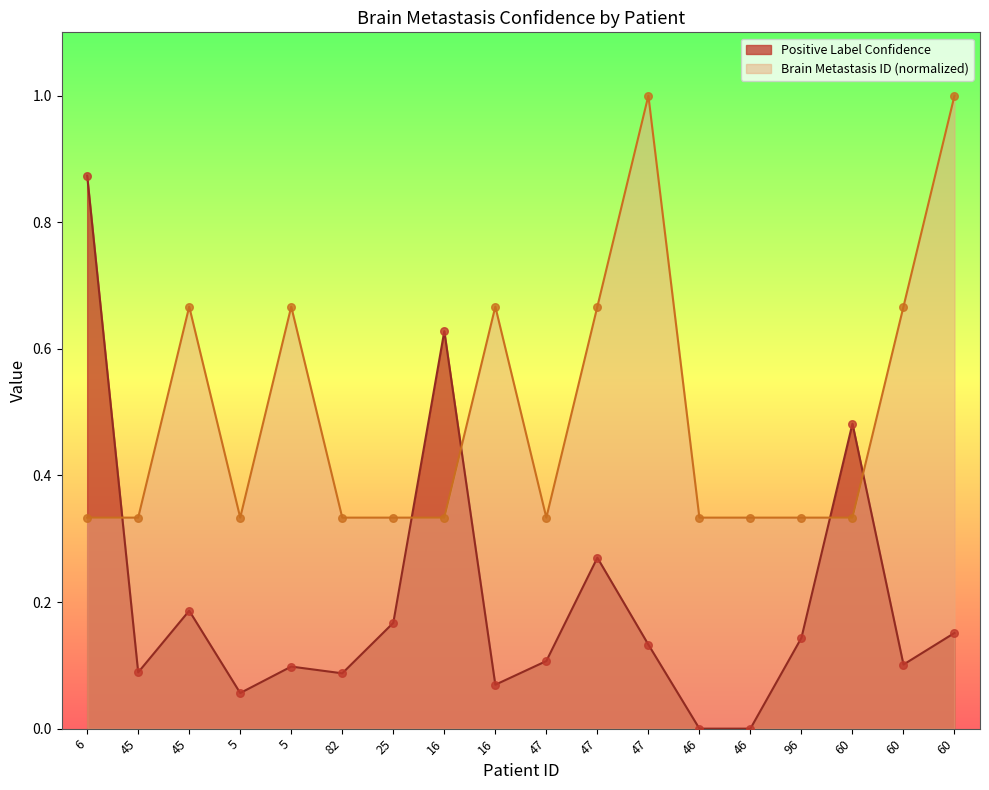

At which category is the sum across all series the highest?

6